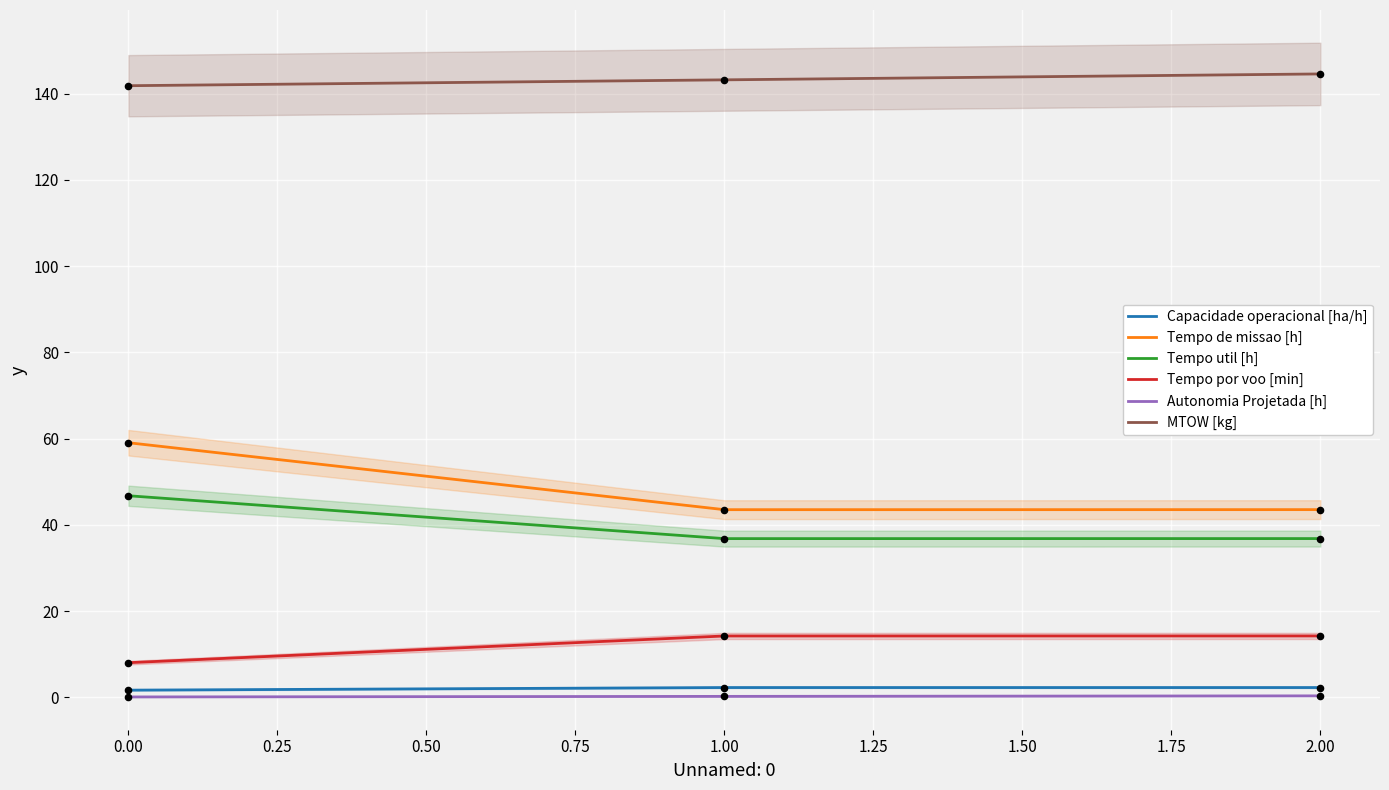

Is the value of MTOW [kg] at 1.00 greater than the value of Autonomia Projetada [h] at 0.00?

Yes